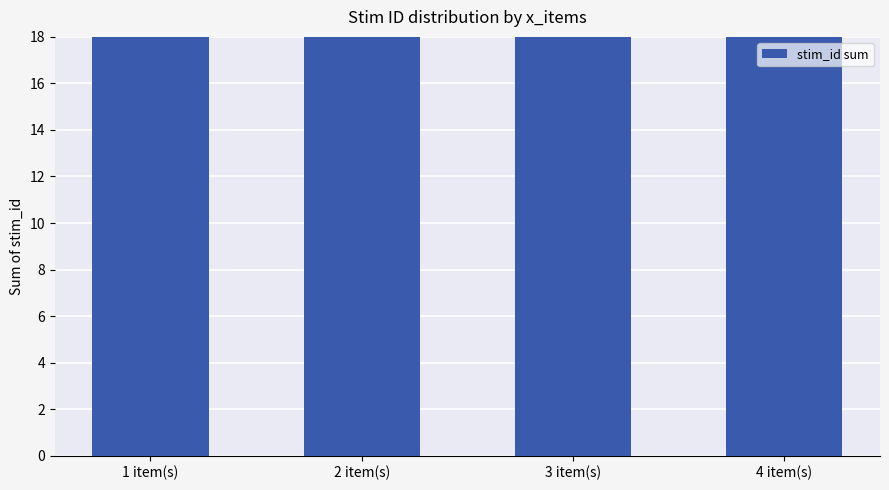

Which label corresponds to the smallest value in the chart?

1 item(s)